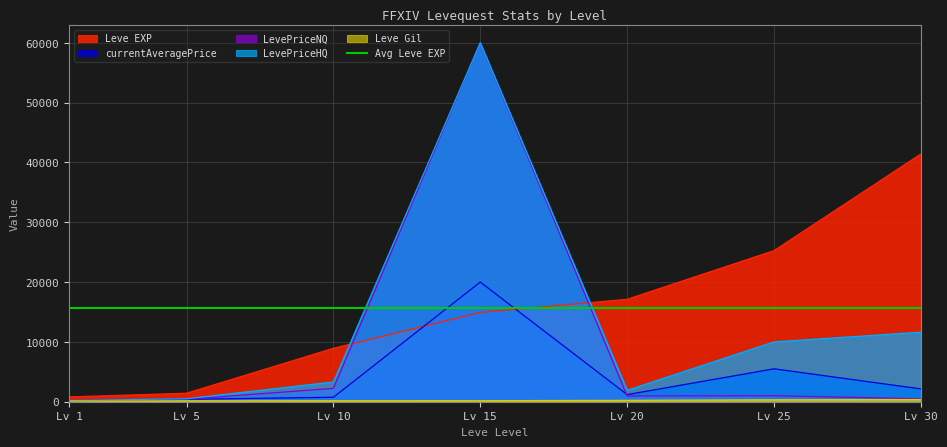

Is the value of Leve EXP at Lv 15 greater than the value of currentAveragePrice at Lv 15?

No